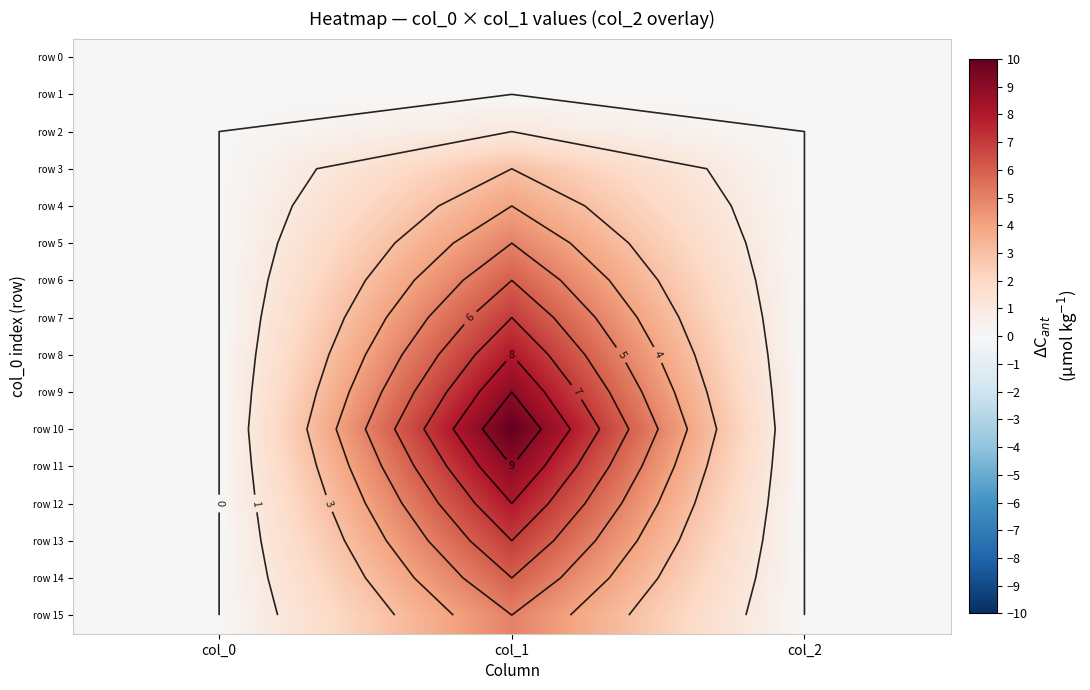

Is the value of row 0 at col_2 greater than the value of row 7 at col_1?

No